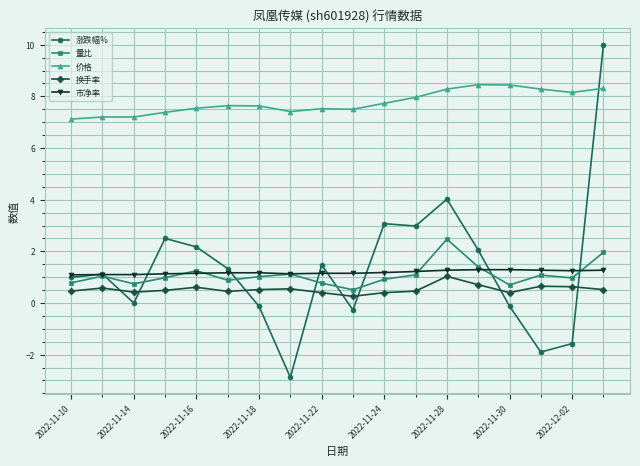

What is the value of the 换手率 point at the 1st from the left?

0.5